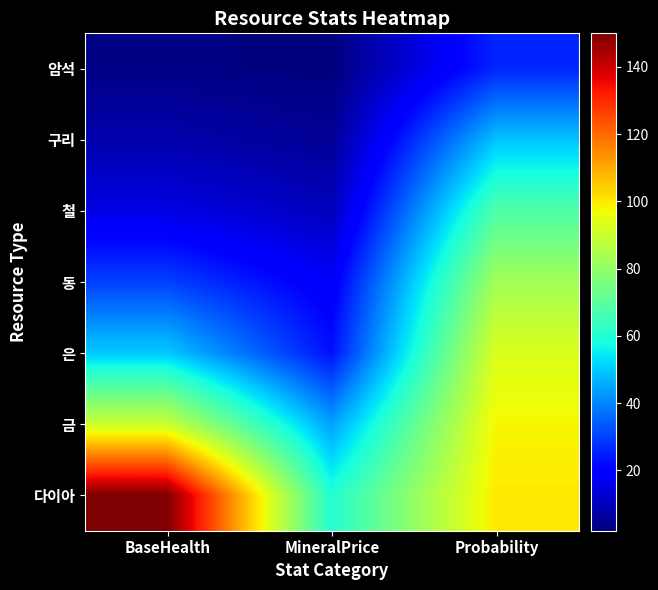

Reading left to right, extract all data points from this chart.

암석: BaseHealth=3	MineralPrice=2	Probability=26
구리: BaseHealth=8	MineralPrice=5	Probability=49
철: BaseHealth=15	MineralPrice=10	Probability=68
동: BaseHealth=30	MineralPrice=18	Probability=83
은: BaseHealth=50	MineralPrice=23	Probability=93
금: BaseHealth=90	MineralPrice=44	Probability=98
다이아: BaseHealth=150	MineralPrice=60	Probability=100